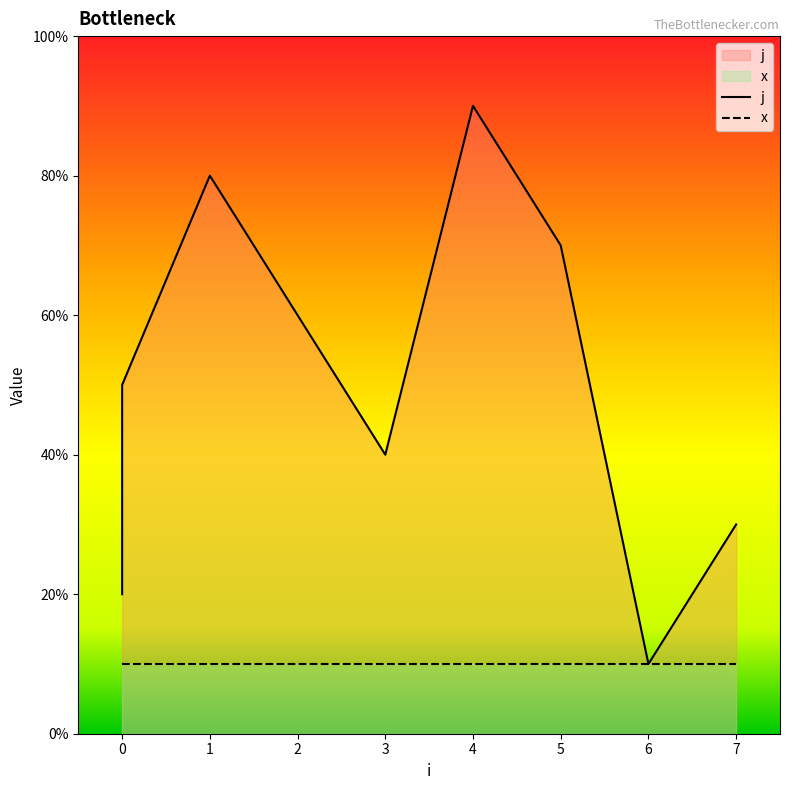

True or false: the data has more than 2 interior local peaks.

False